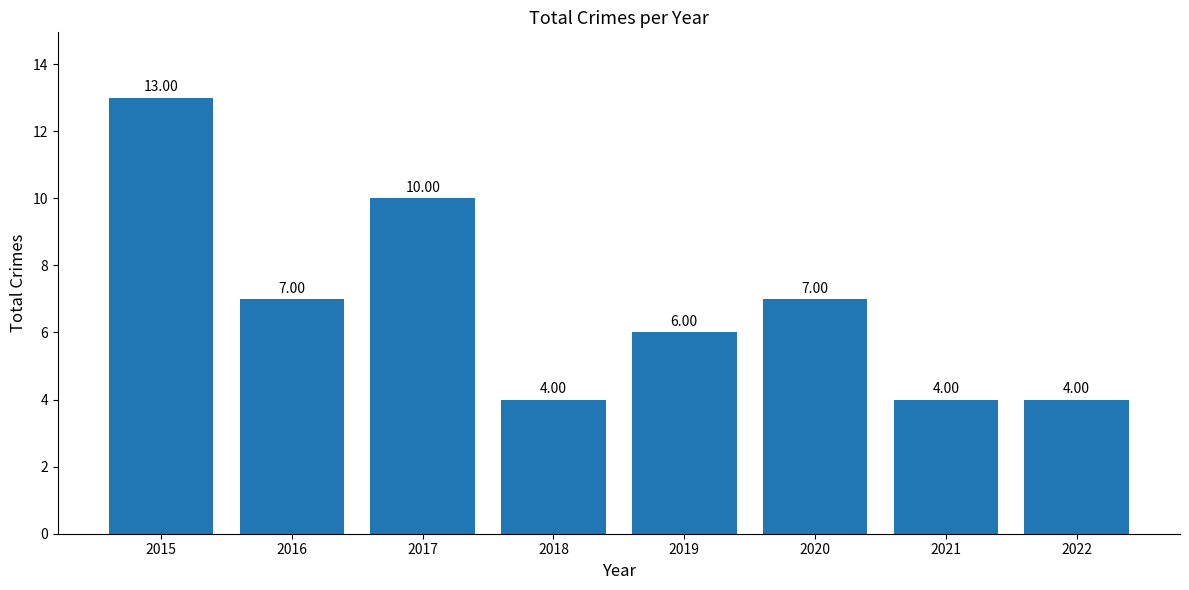

Reading right to left, list all the values displayed in this chart.

2022=4	2021=4	2020=7	2019=6	2018=4	2017=10	2016=7	2015=13